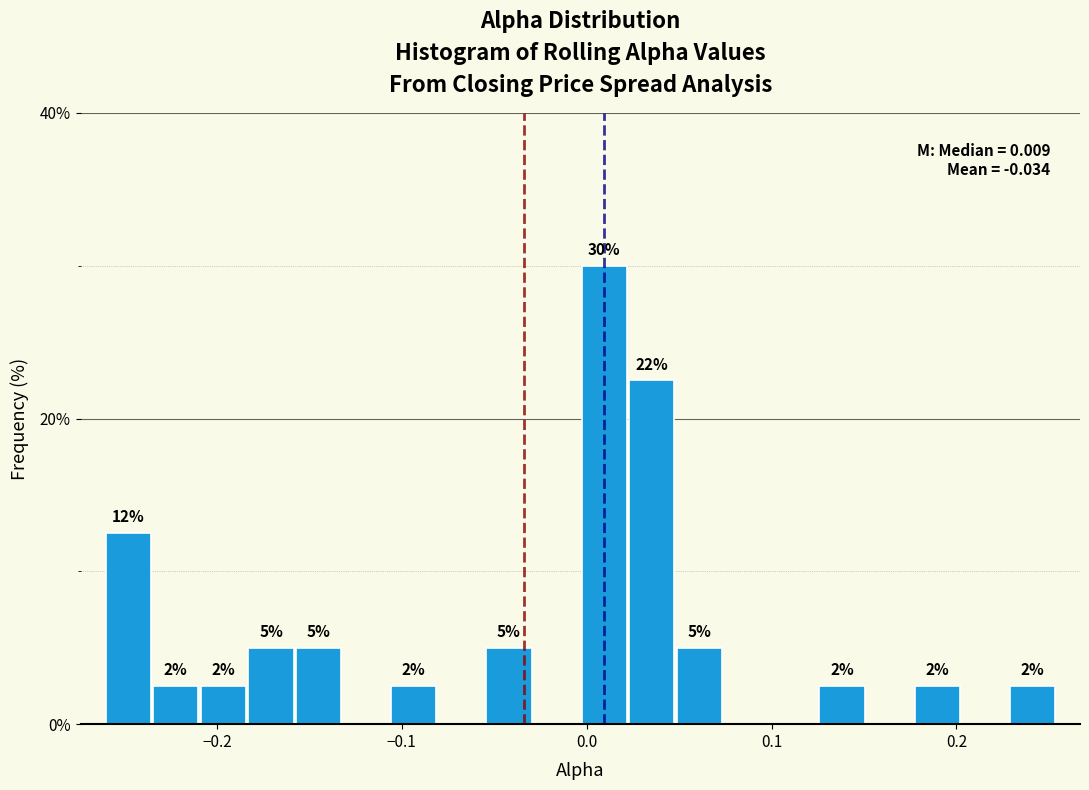

Around what value on the x-axis is the tallest bar? Give the approximate position of its centre, as read against the axis.

0.01